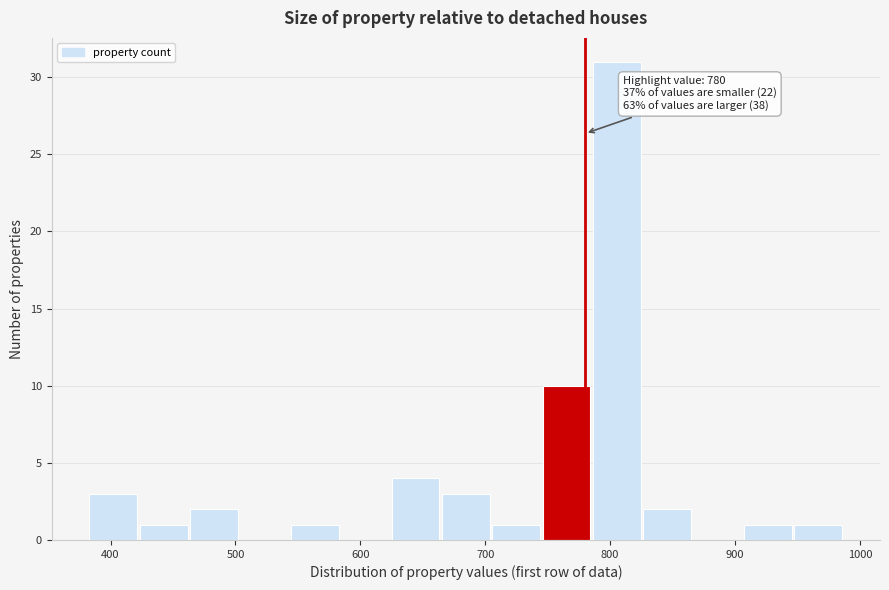

Which range on the x-axis has the tallest bar?

790 to 830